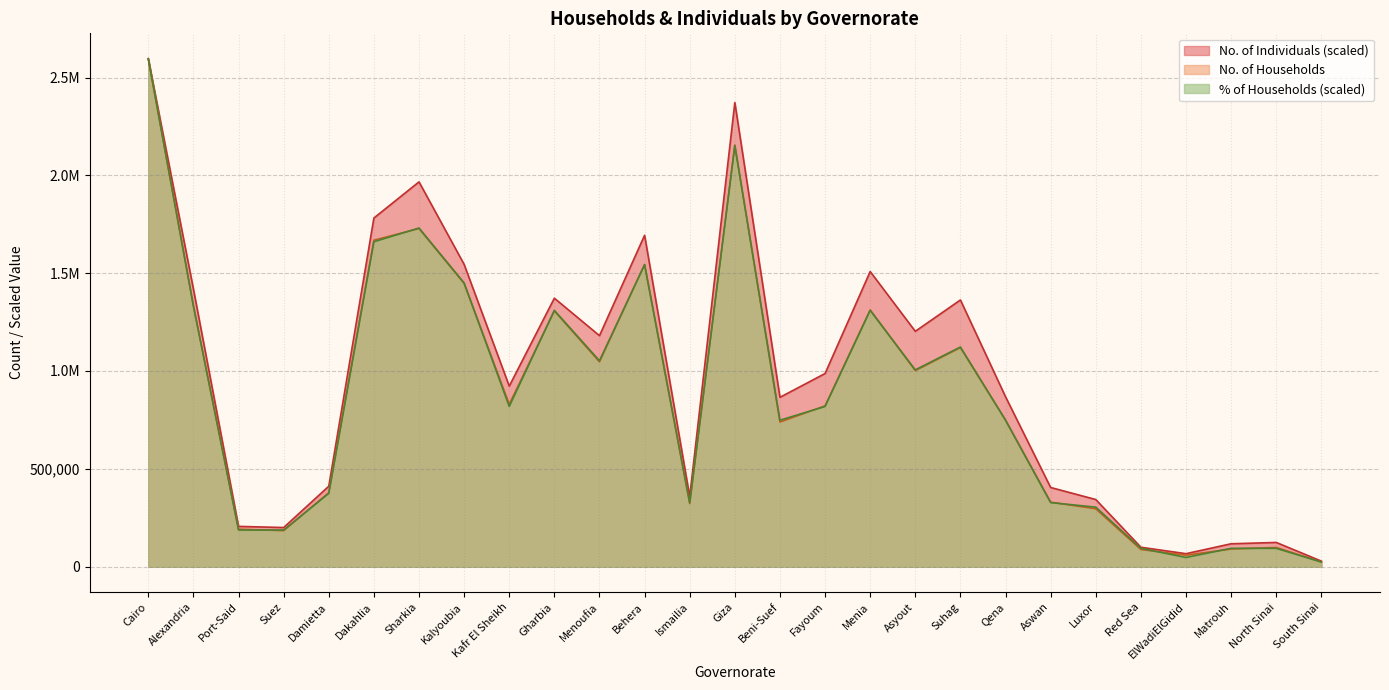

Which category has the lowest value in the No. of Households series?

South Sinai